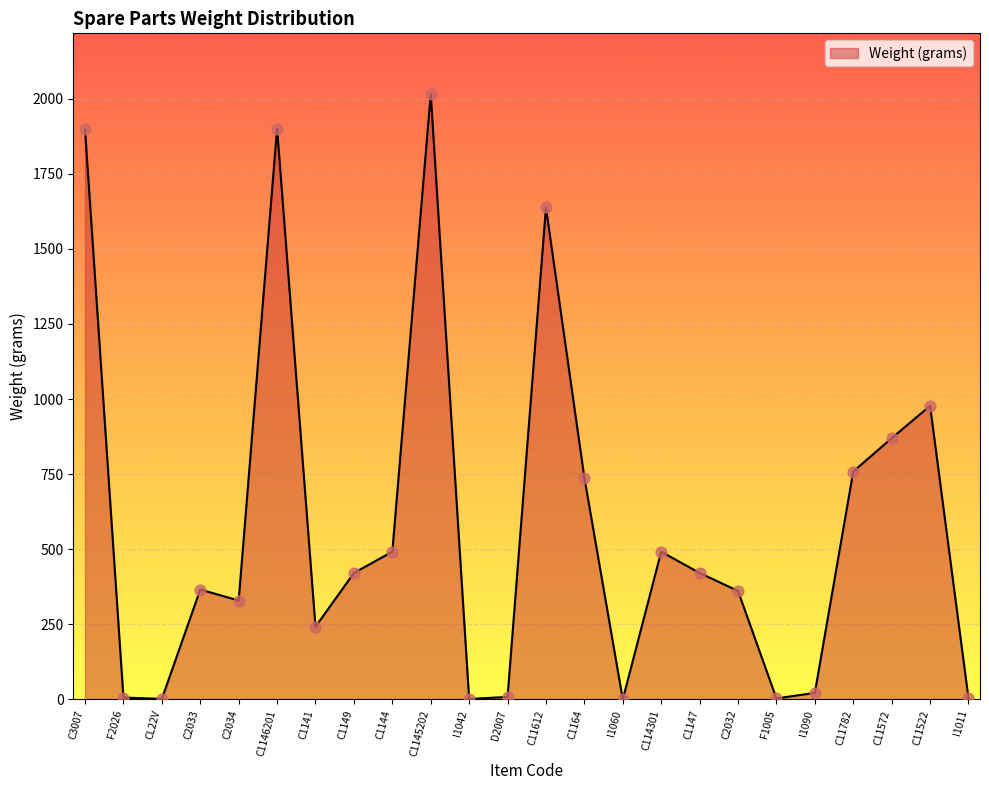

Between I1060 and I1090, which is larger?

I1090